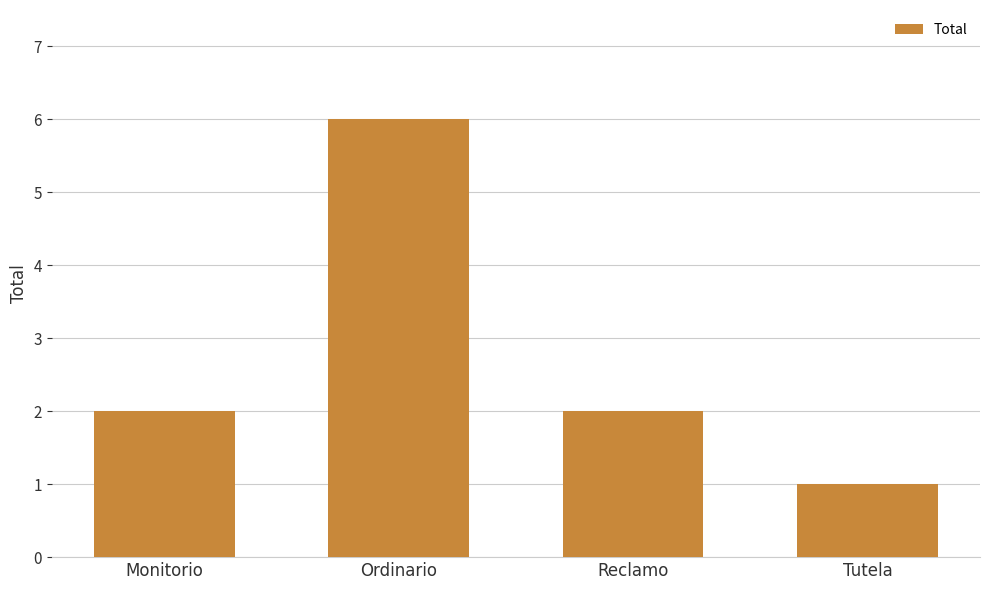

True or false: the data shows 3 at Monitorio.

False